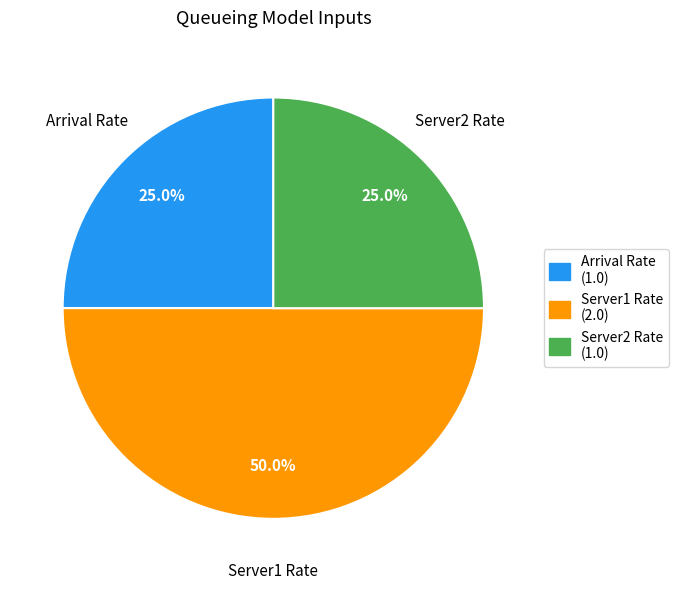

To the nearest percent, what is the difference between the Server1 Rate and Server2 Rate slice percentages?

25%